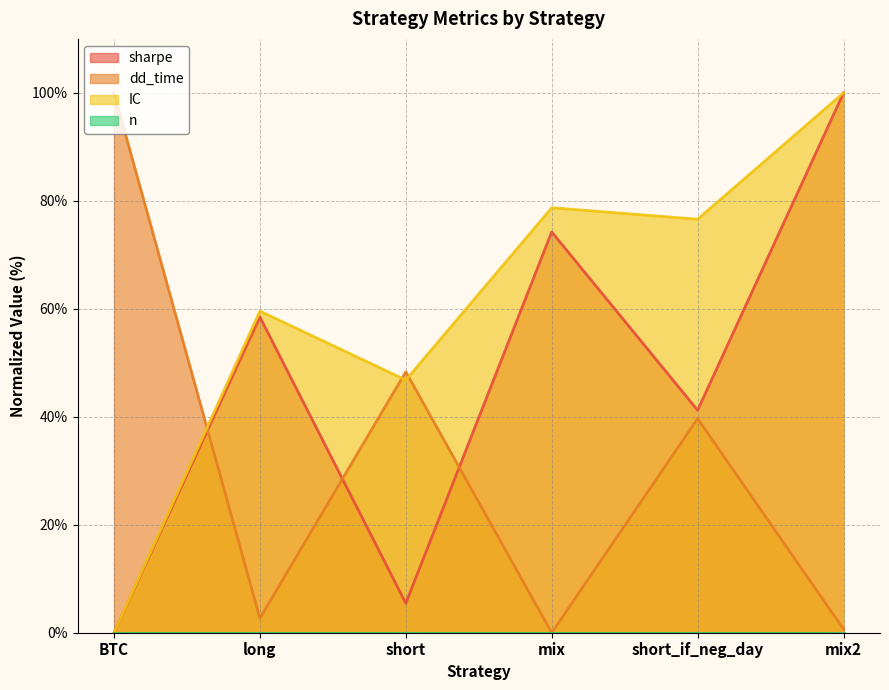

How many data points in dd_time are less than 39?

3